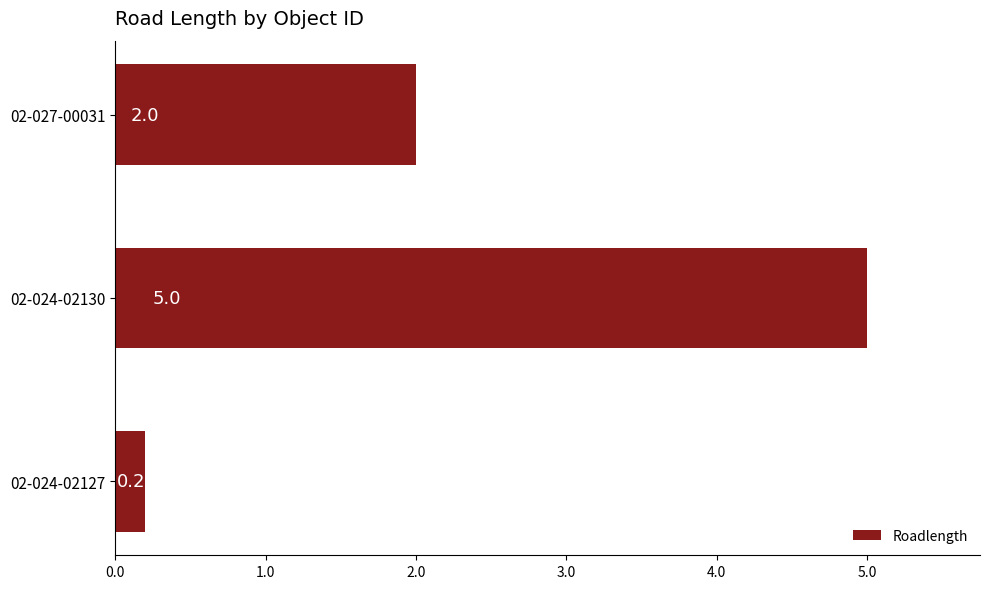

Are the bars horizontal?

Yes